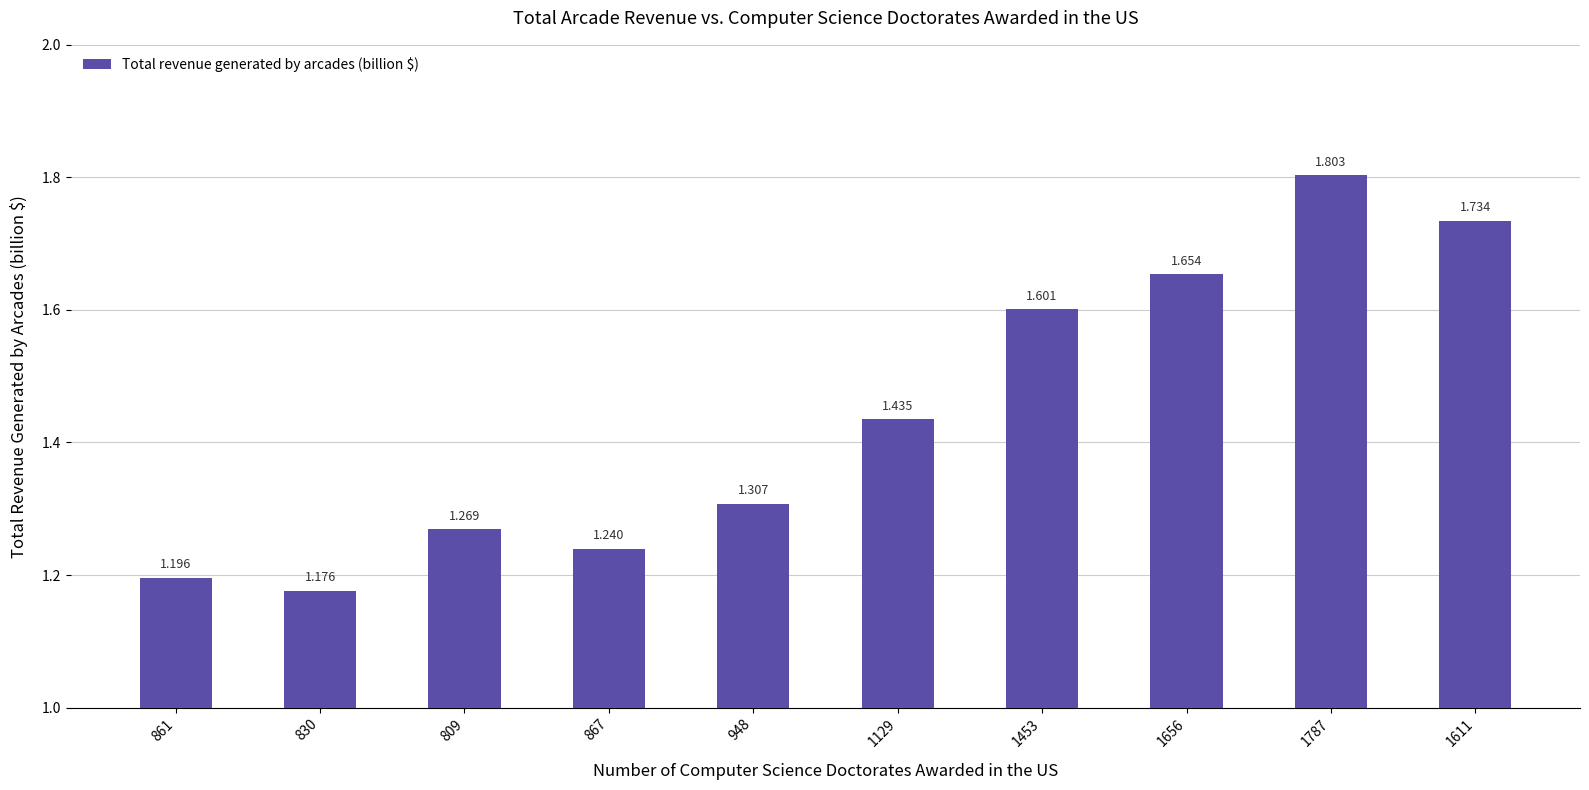

Between 867 and 809, which is larger?

809